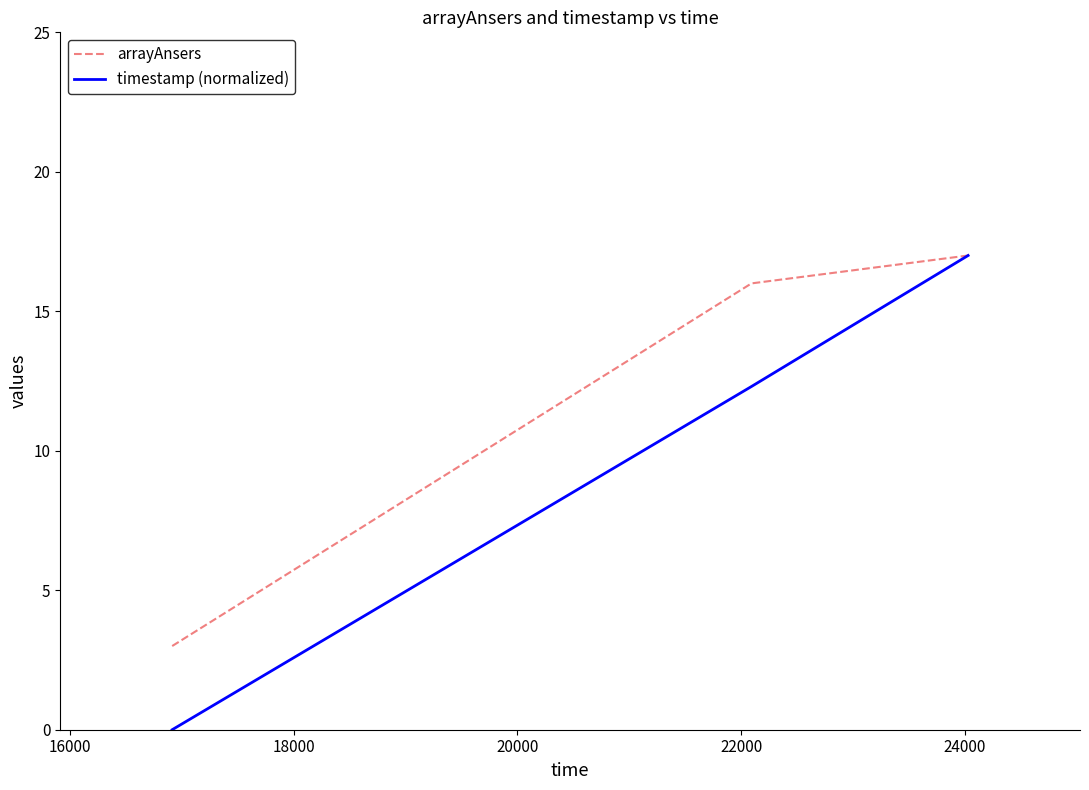

What is the difference between the maximum and minimum values in the arrayAnsers series?

14.0